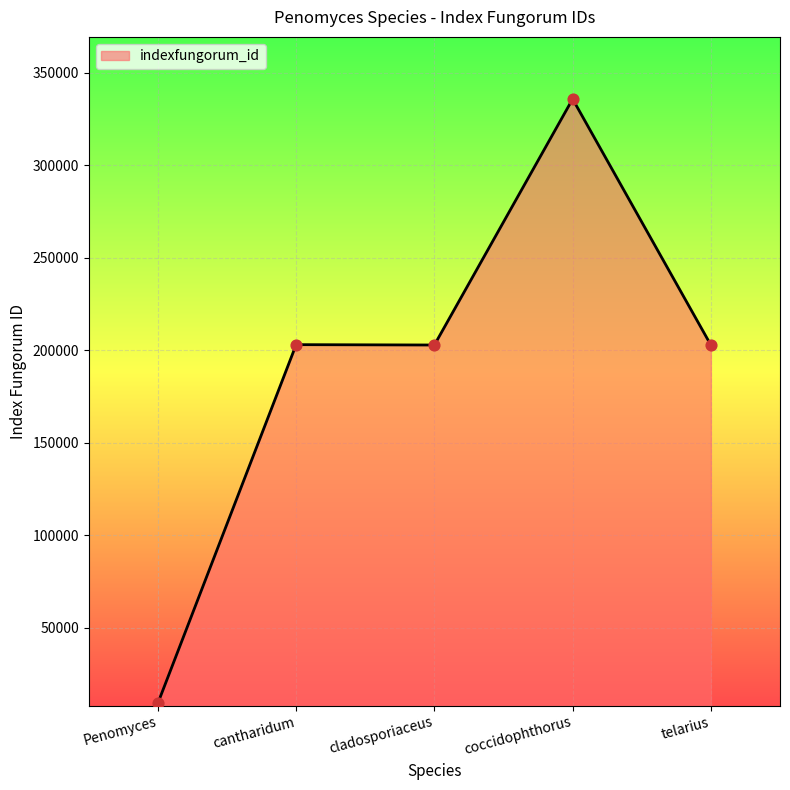

What is the change in value from coccidophthorus to telarius?

-132999